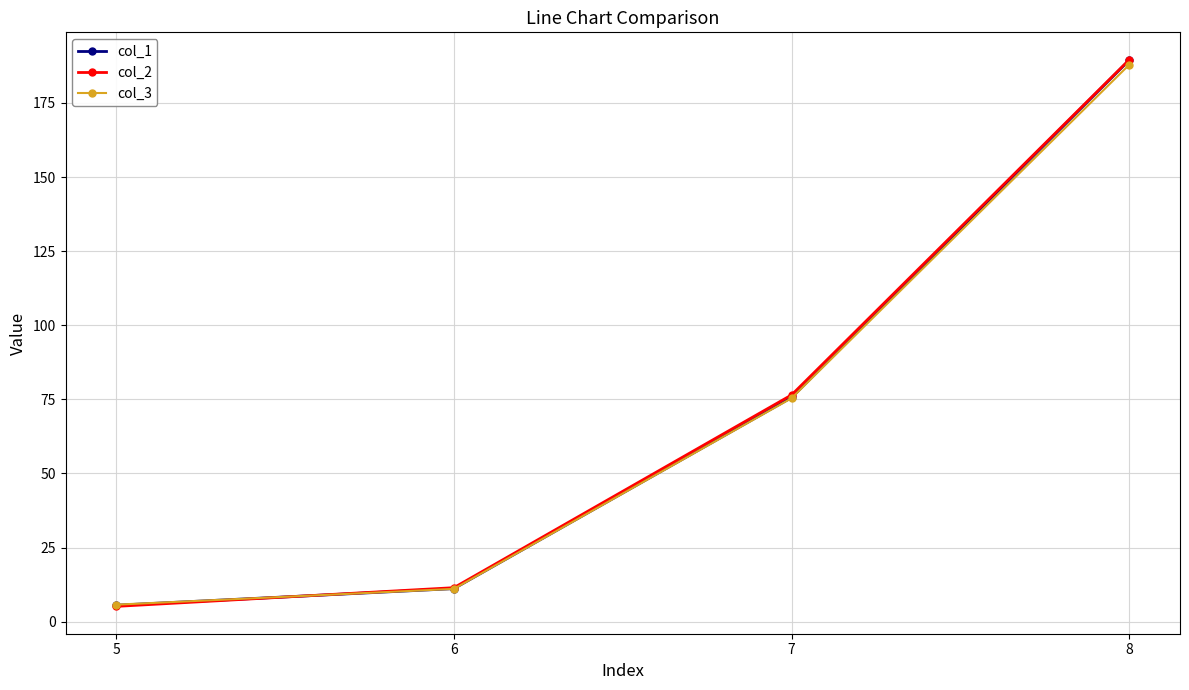

What is the average value of the col_3 series?

70.0